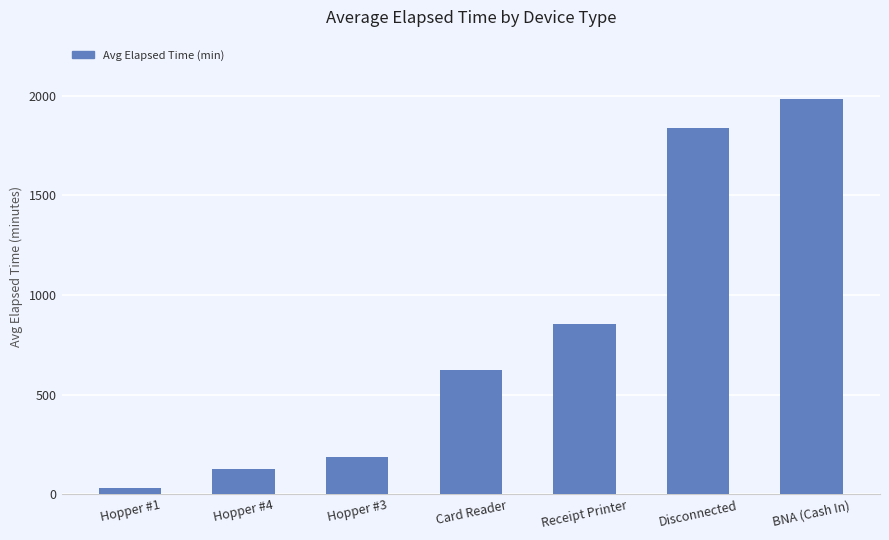

What is the approximate value at Card Reader?

625.0